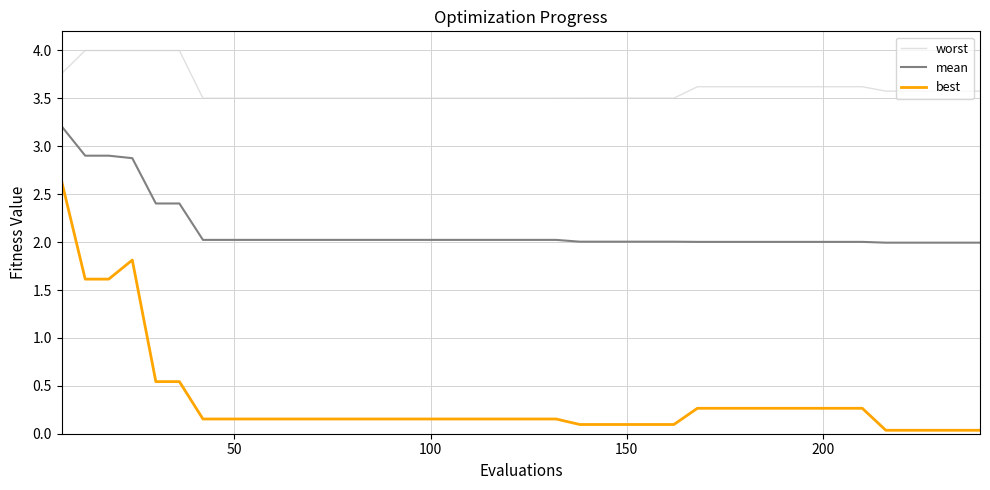

Which series has the largest total across all categories?

worst